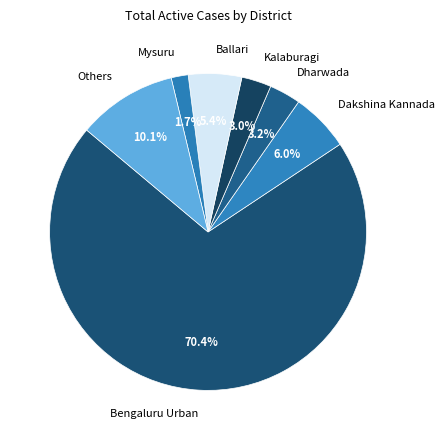

The Dakshina Kannada slice represents 1% of the pie. True or false?

False